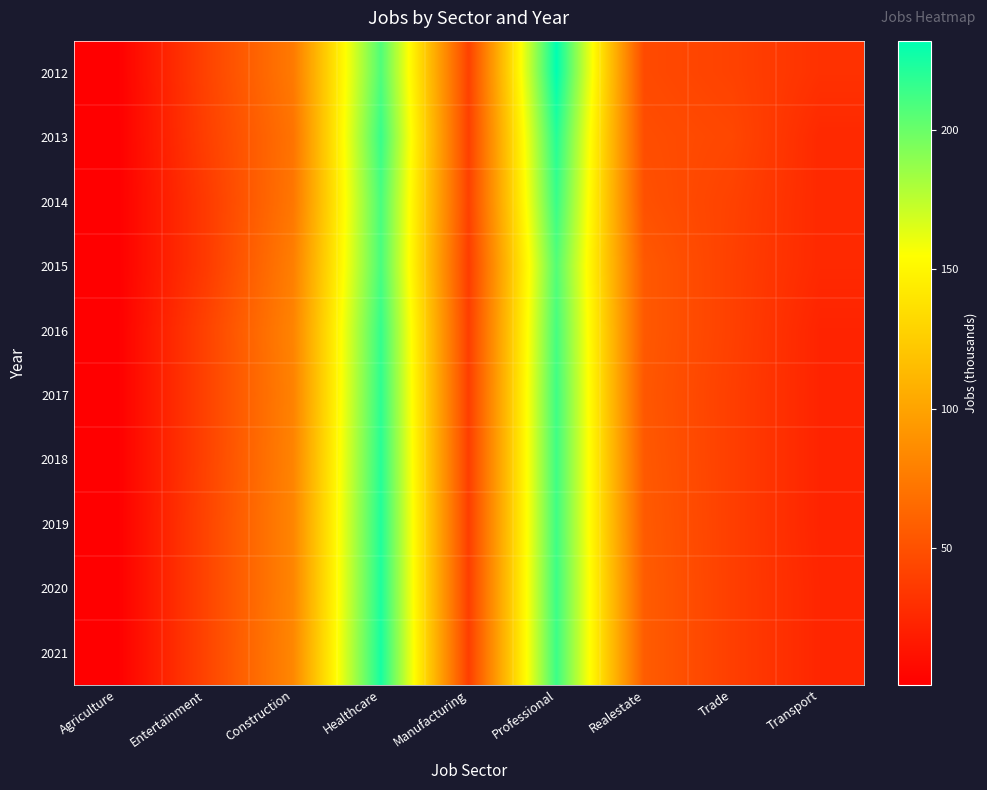

What is the maximum value shown in the chart?

232